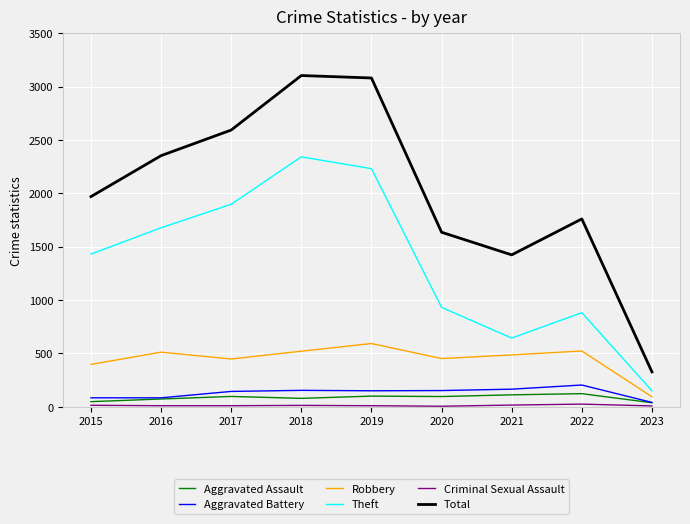

What is the difference between the highest and lowest values at 2018?

3092